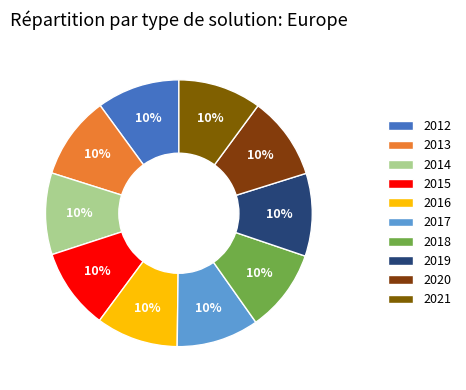

Approximately how many times larger is the value at 2017 compared to 2020?

1.0